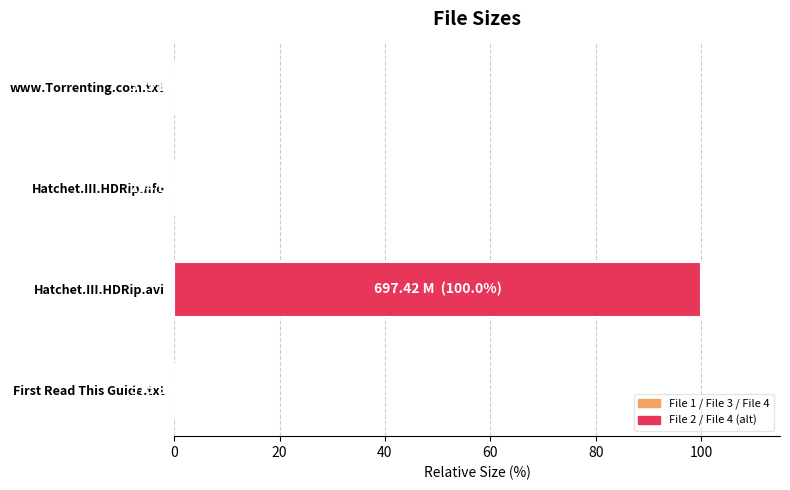

What is the sum of all values?

100.0